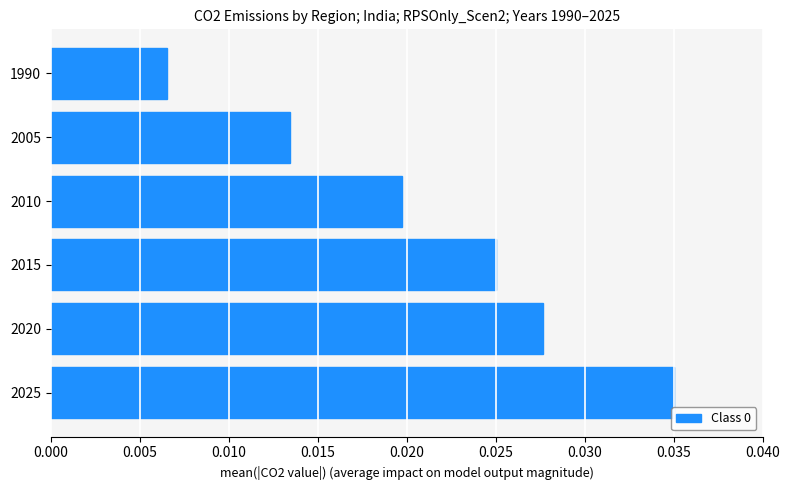

Between 2005 and 2010, which is larger?

2010